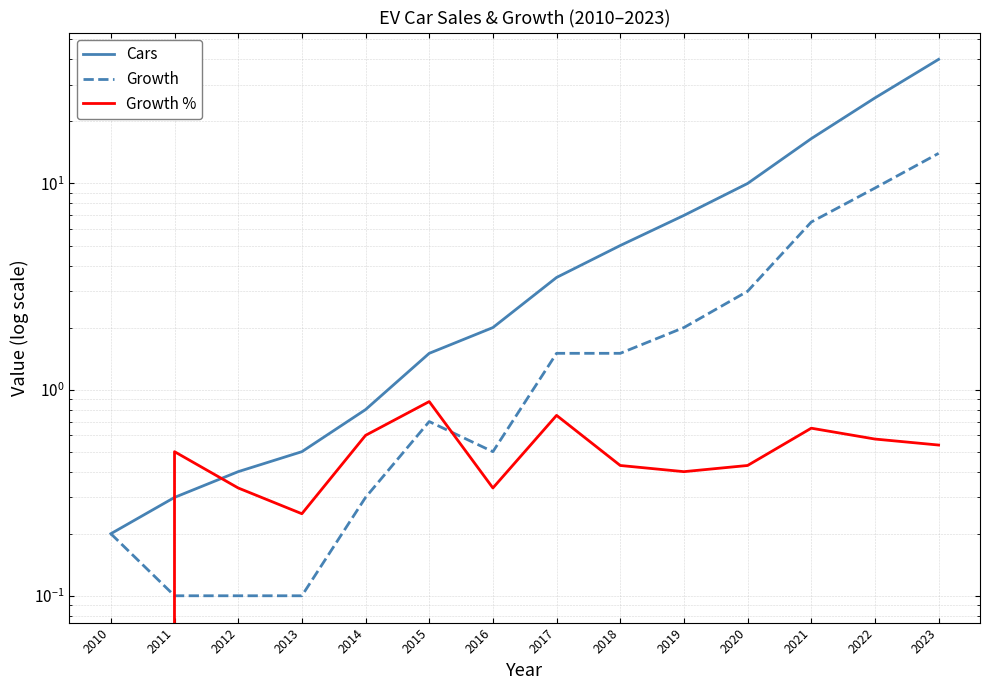

What is the total value across all series at 2015?

3.1